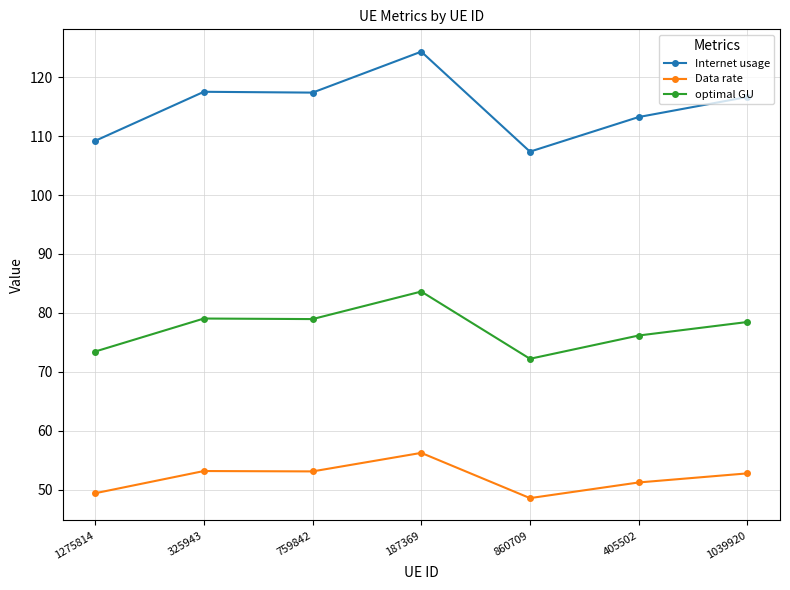

What is the sum of all optimal GU values?

541.9